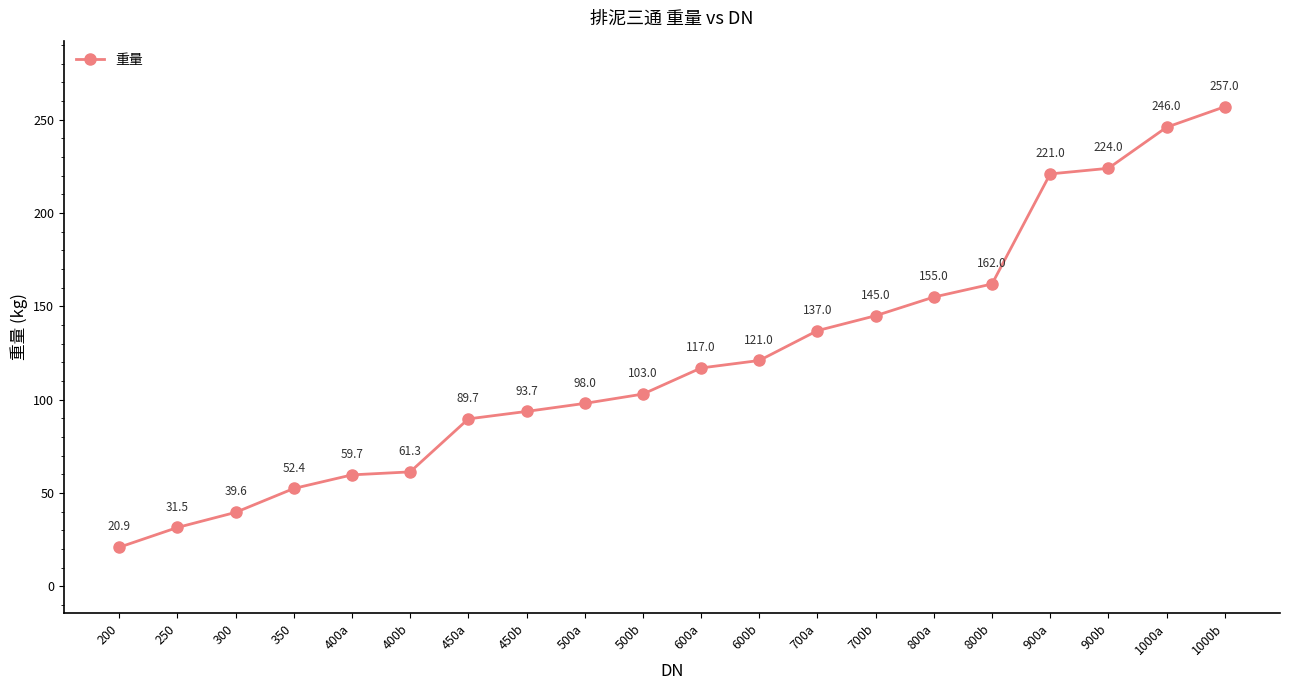

What is the difference between the second highest and minimum values?

225.1